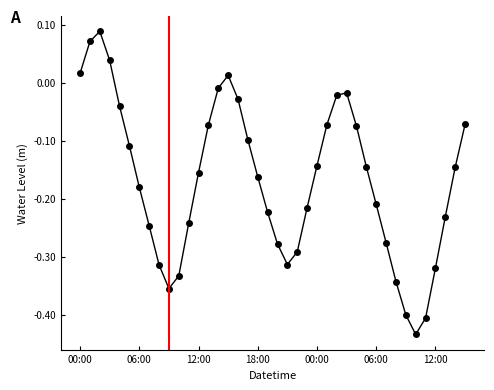

How many data points are less than 0?

35